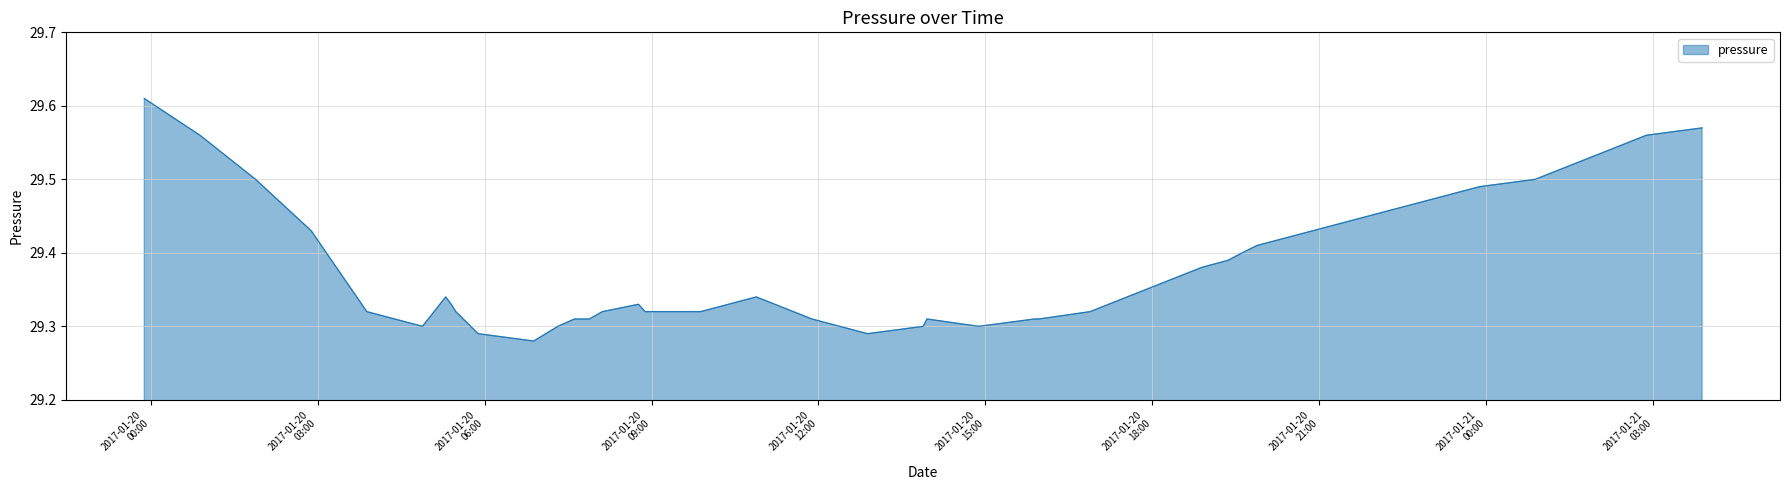

How many lines are shown in the chart?

1